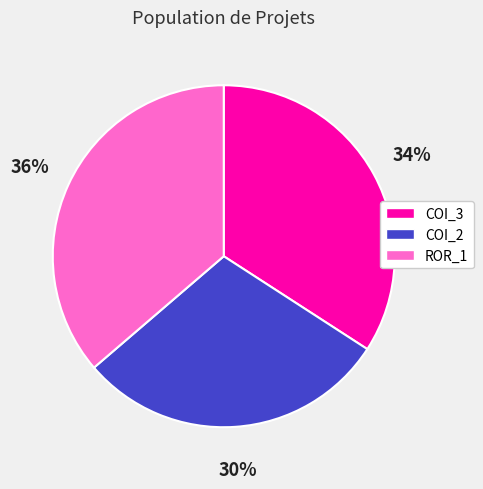

Is there any slice that represents more than half of the pie?

No